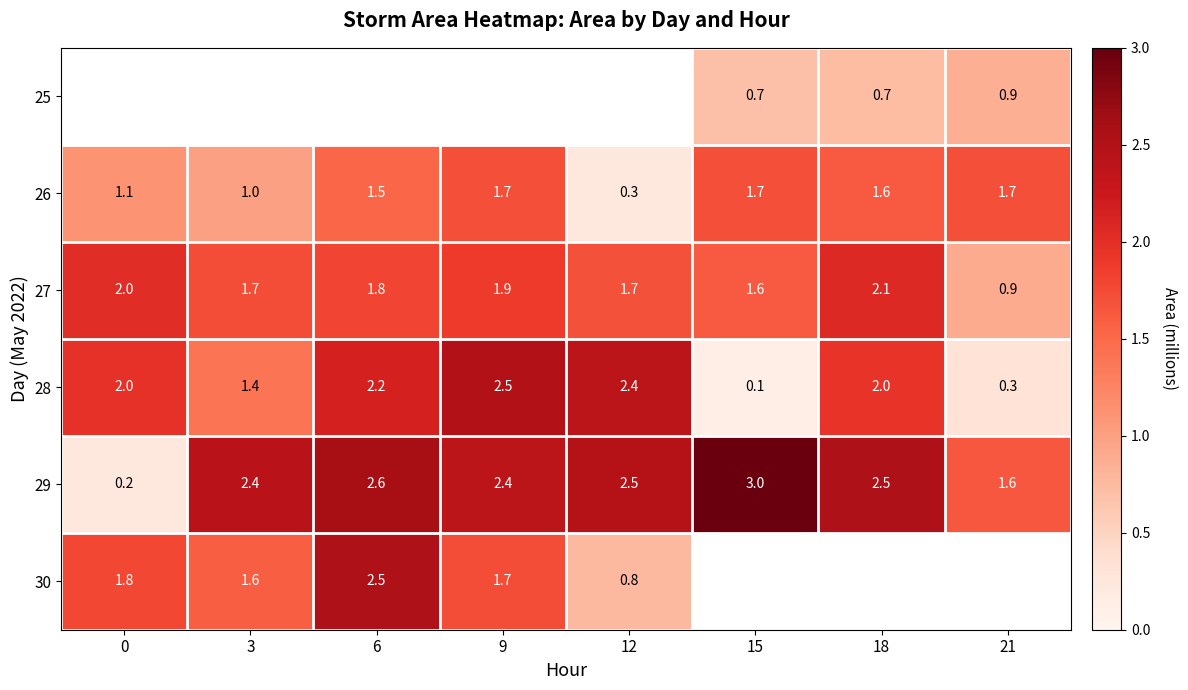

What is the greatest value displayed?

3.0